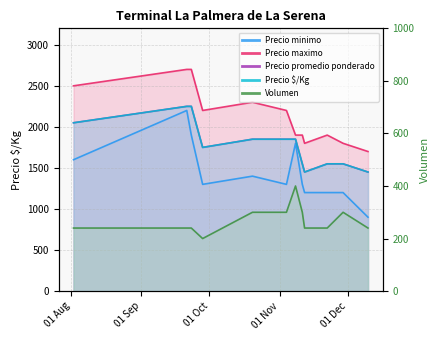

At how many categories does at least one series exceed 2329?

3